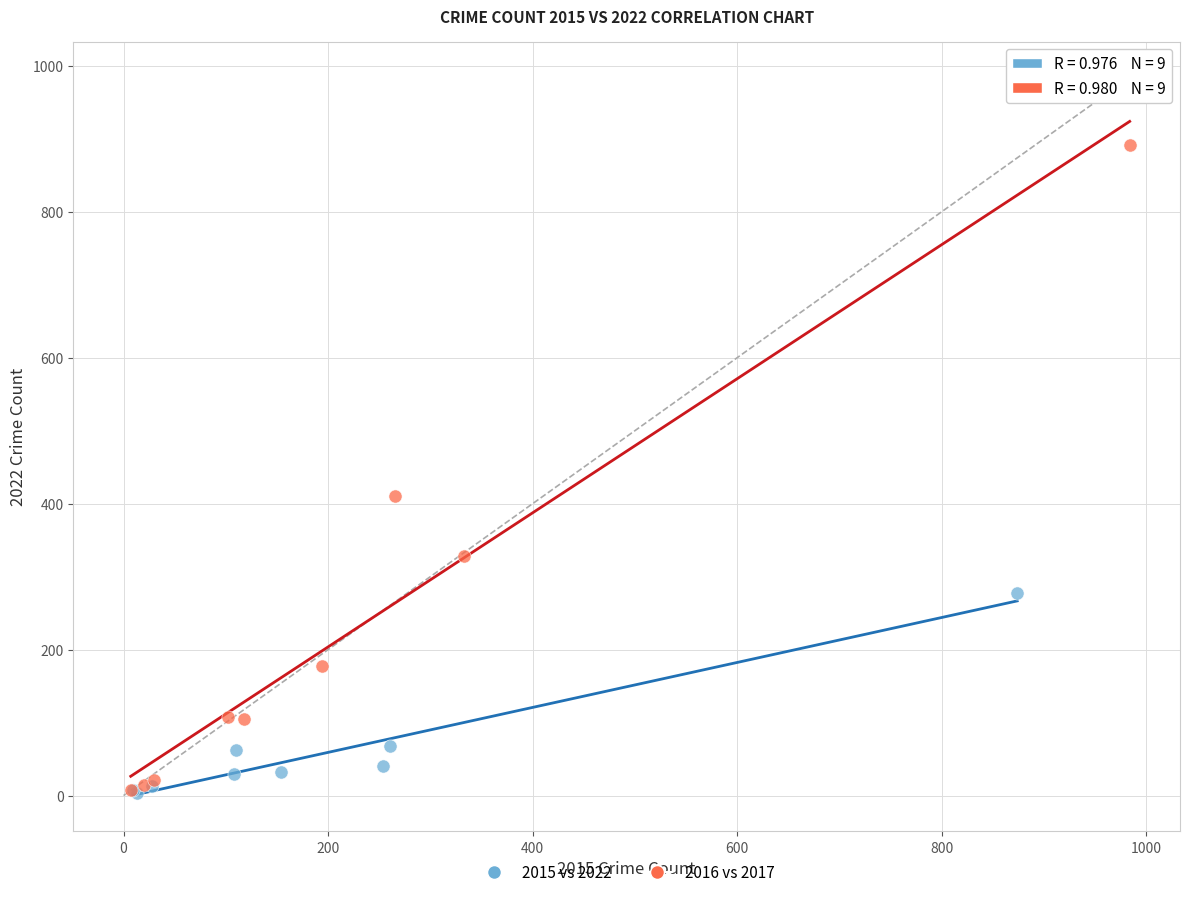

Which series contains the highest Y value?

2016 vs 2017